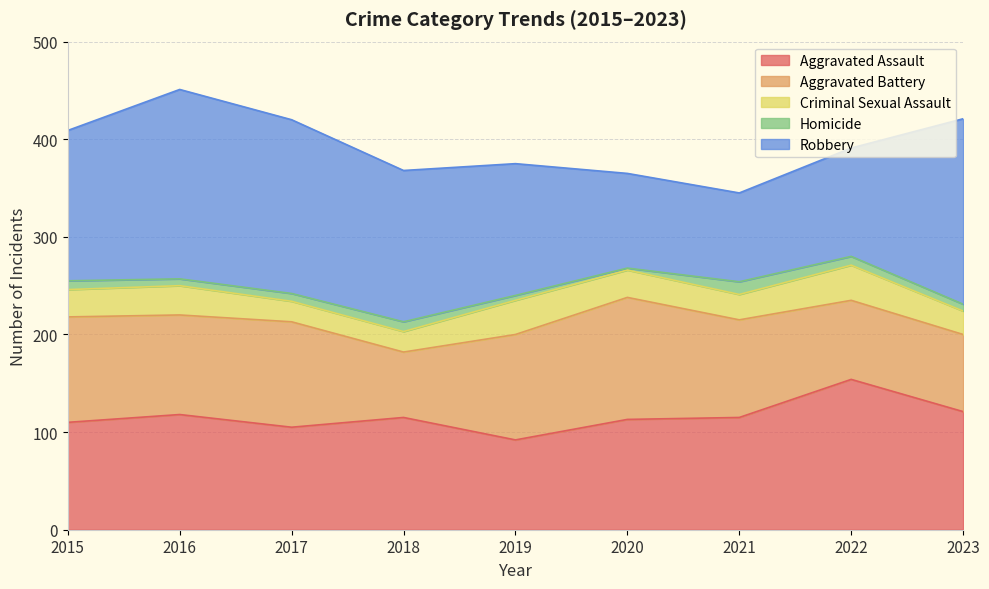

At how many categories does at least one series exceed 61?

9